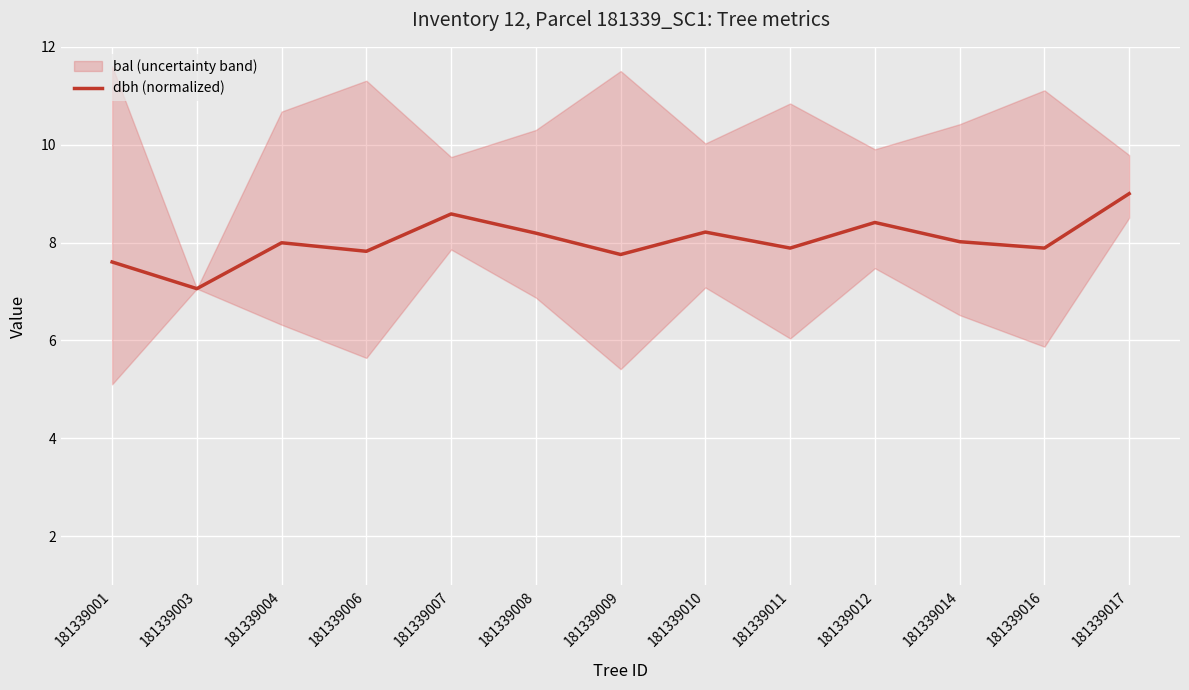

At which category does the data reach its first local valley?

181339003